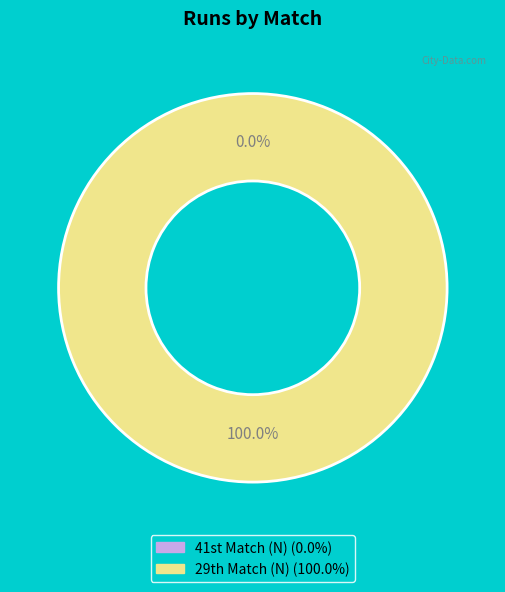

Rank the categories by value from highest to lowest.

29th Match (N), 41st Match (N)